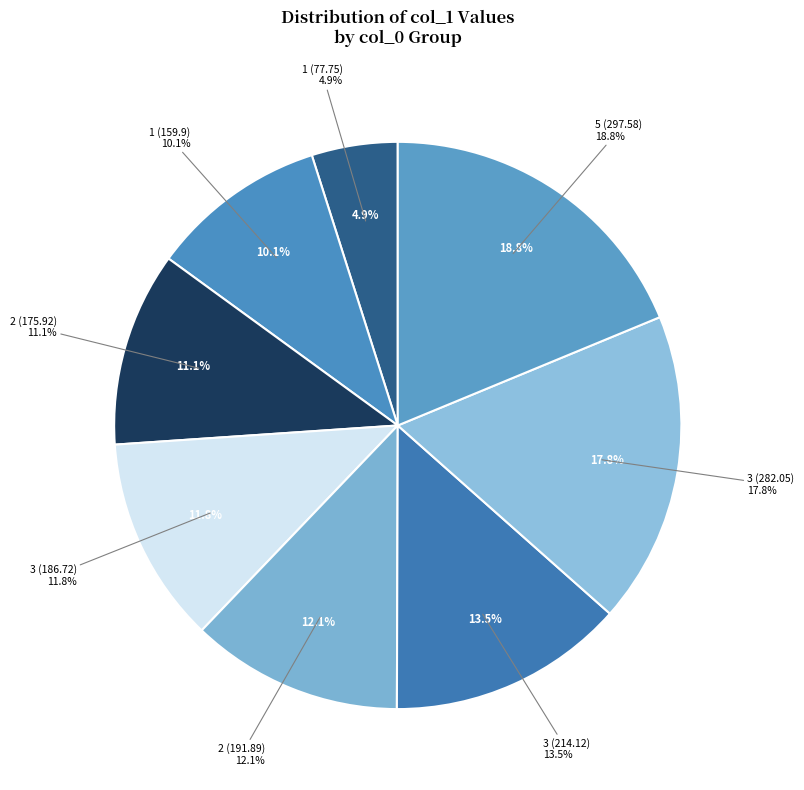

What is the change in value from 2 (175.92) to 5 (297.58)?

+121.7